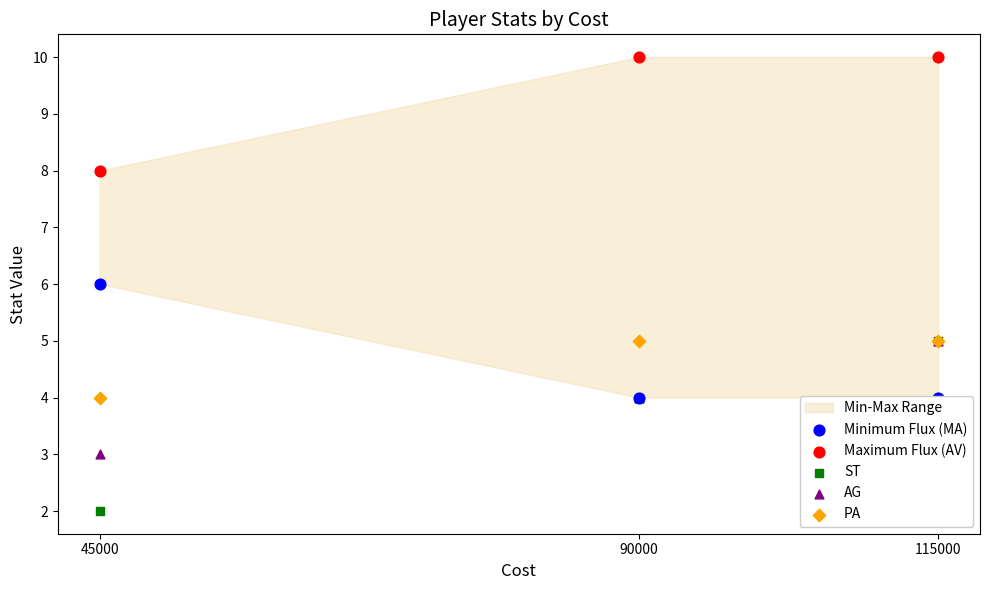

At which category is the sum across all series the highest?

115000